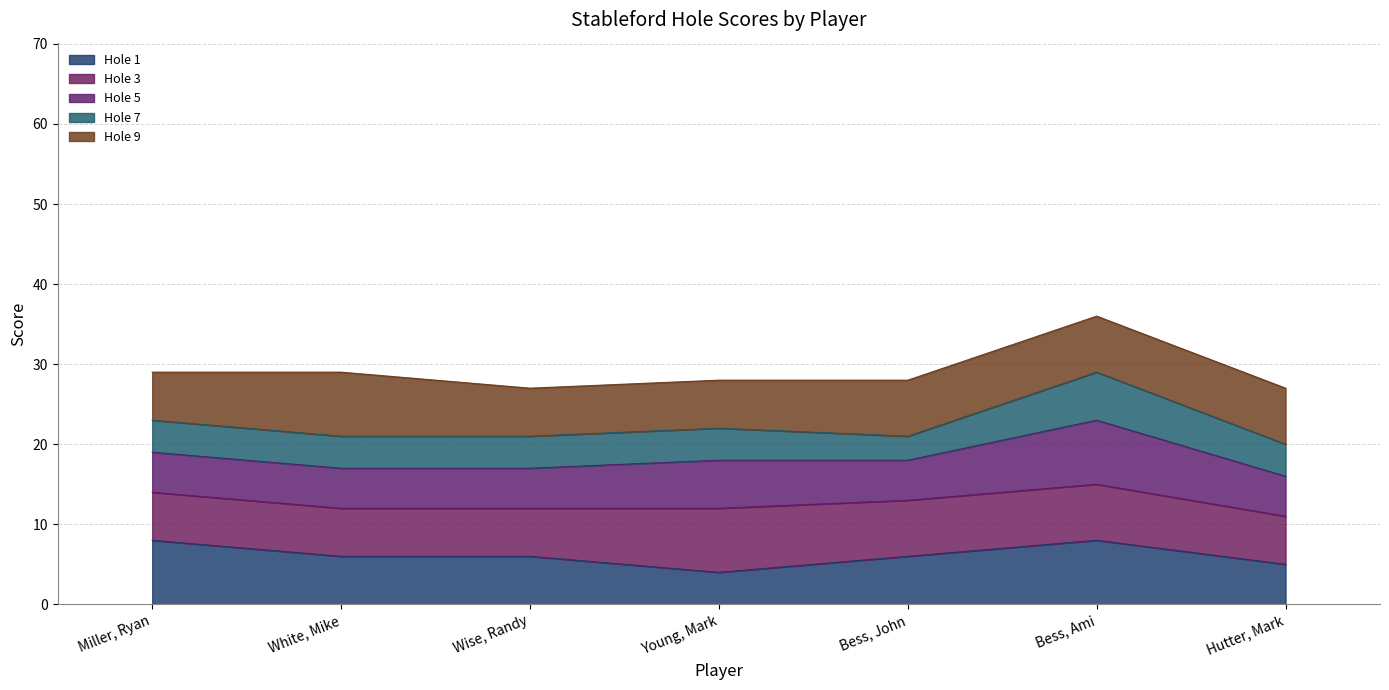

How many lines are shown in the chart?

5